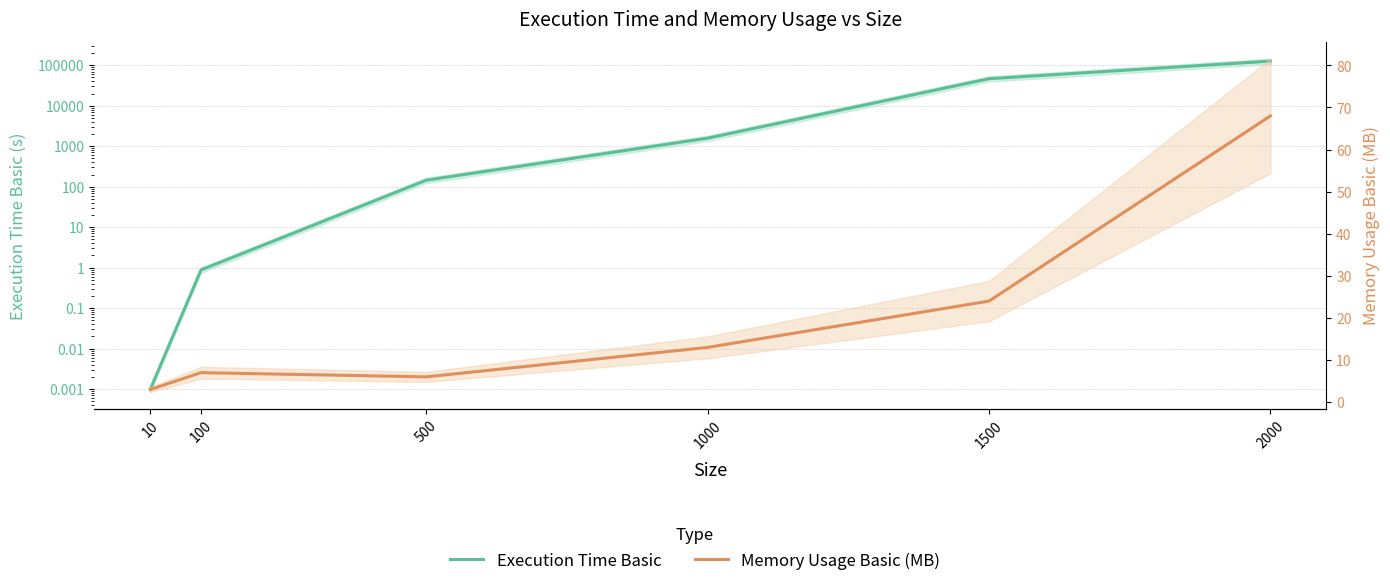

What are all the series names shown in the legend?

Execution Time Basic, Memory Usage Basic (MB)